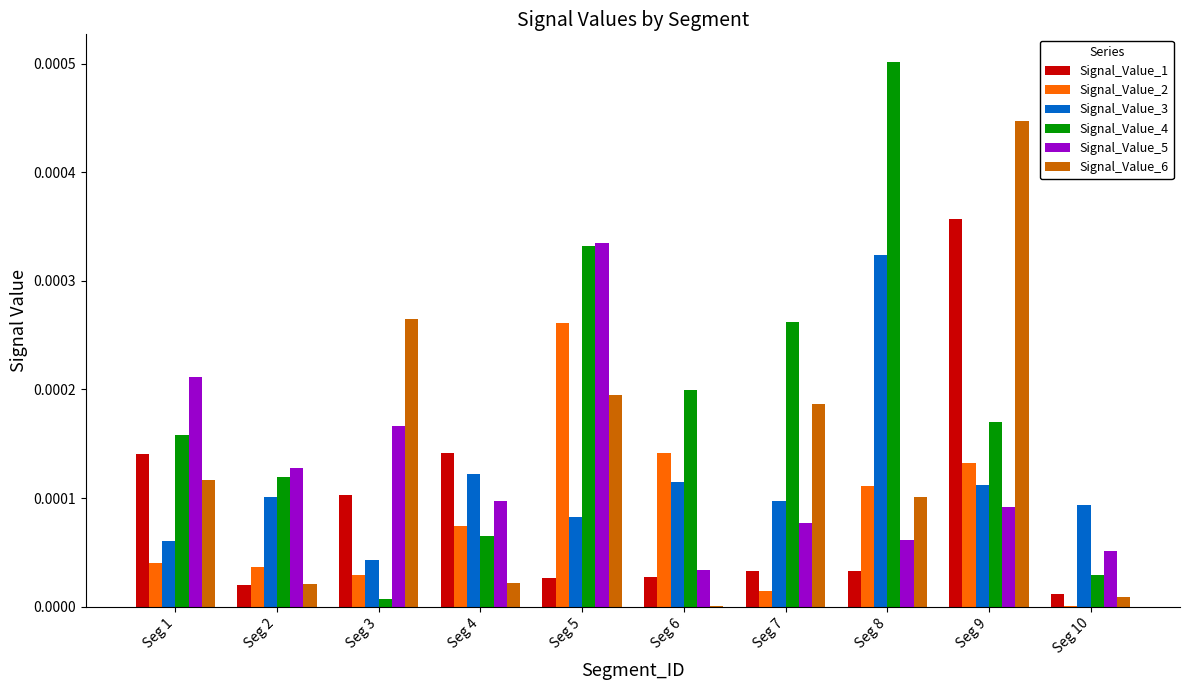

The Signal_Value_3 series shows 0.0 at Seg 8. True or false?

True